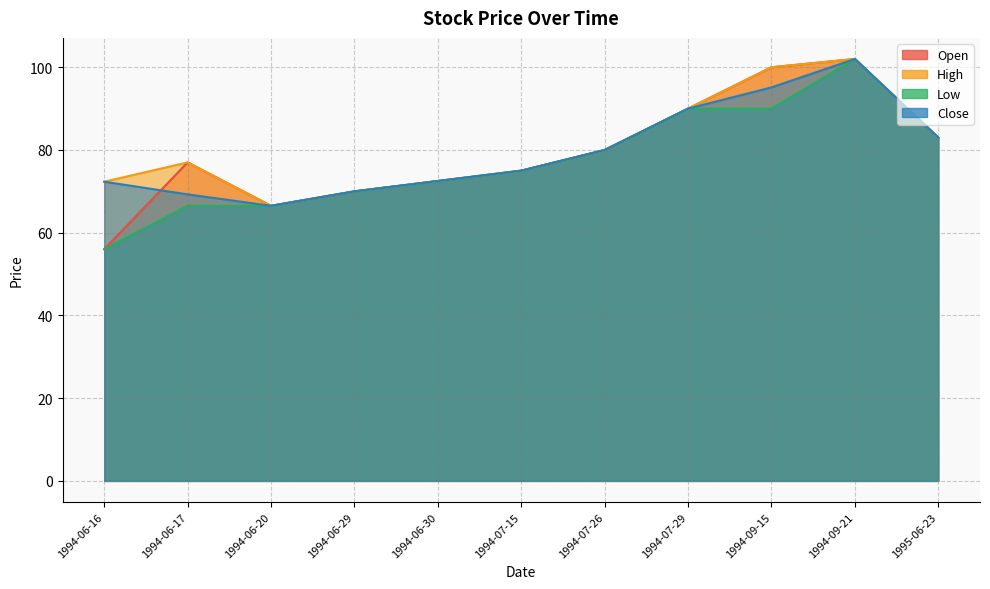

True or false: Close has a value of 57.1 at 1994-07-29.

False